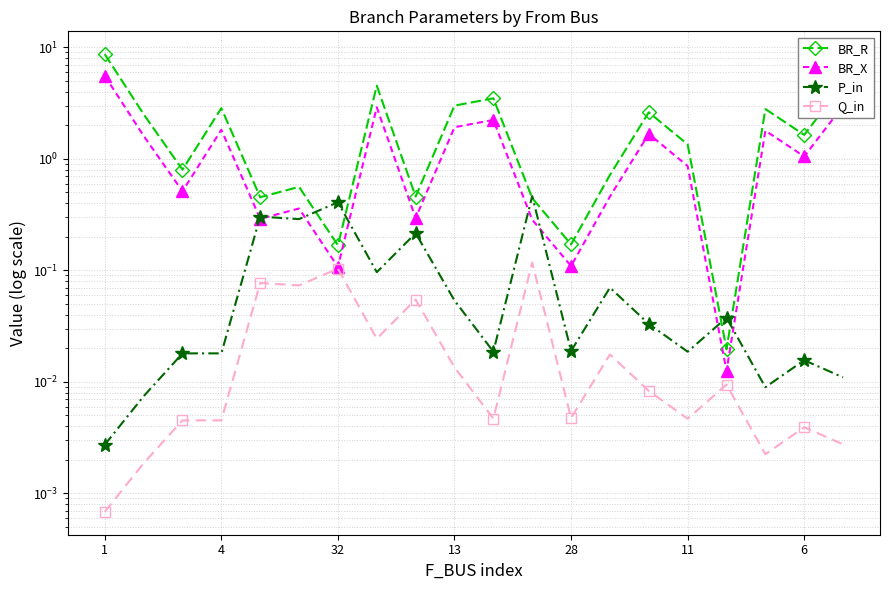

True or false: BR_R and Q_in intersect in this chart.

False